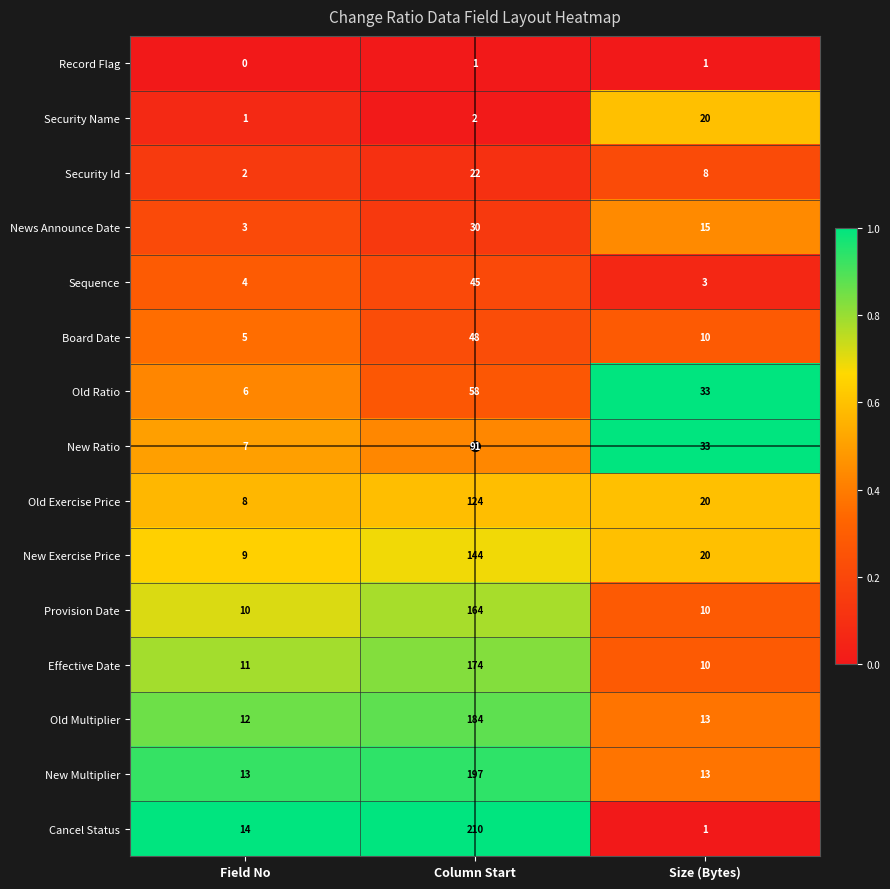

What is the difference between the New Ratio values at Size (Bytes) and Field No?

26